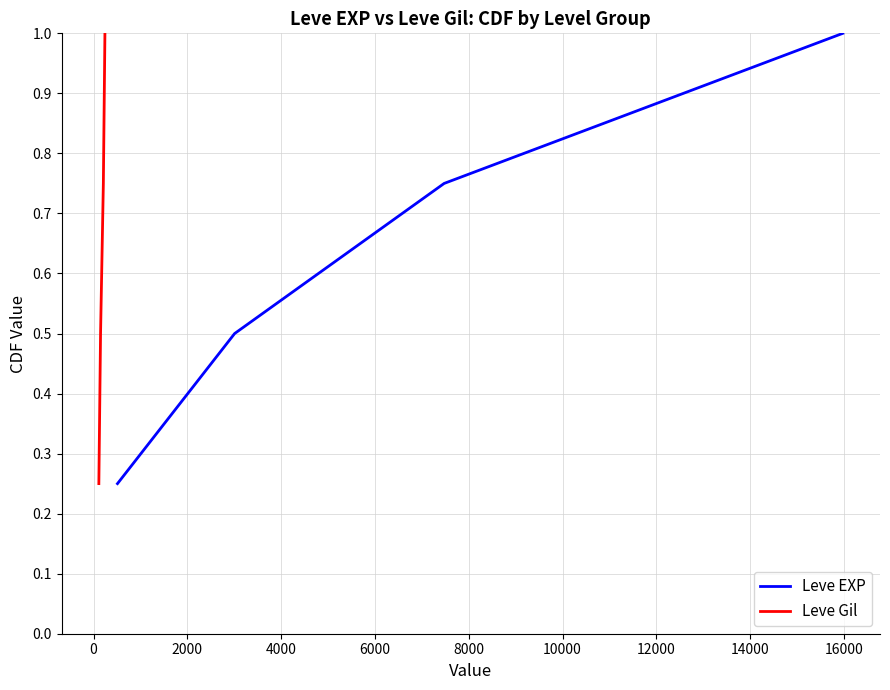

Reading right to left, list all the values displayed in this chart.

Leve EXP: 1.0	0.8	0.5	0.2
Leve Gil: 1.0	0.8	0.5	0.2